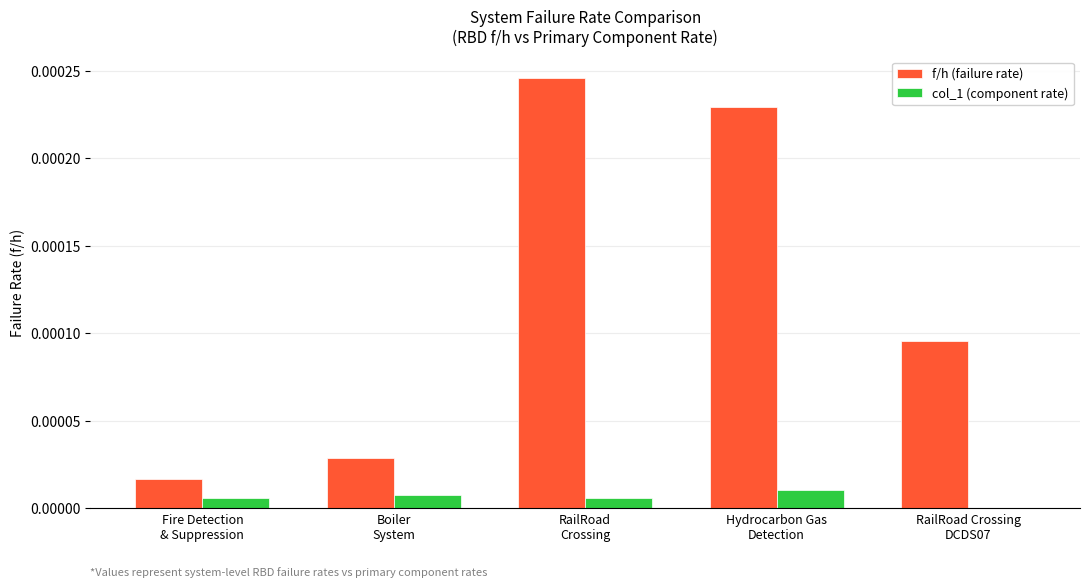

Which series has the largest total across all categories?

f/h (failure rate)